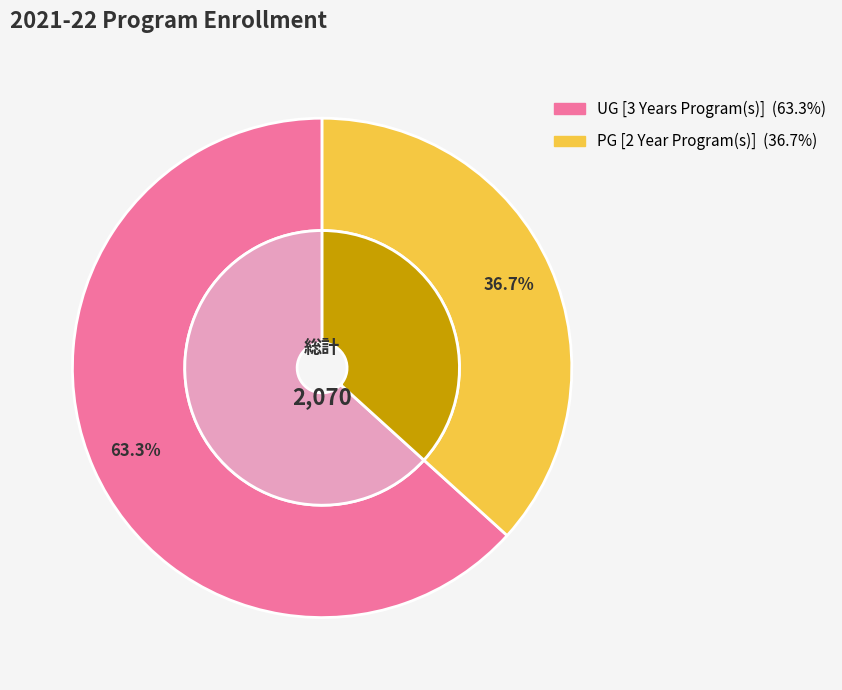

True or false: UG [3 Years Program(s)] accounts for 55% of the total.

False